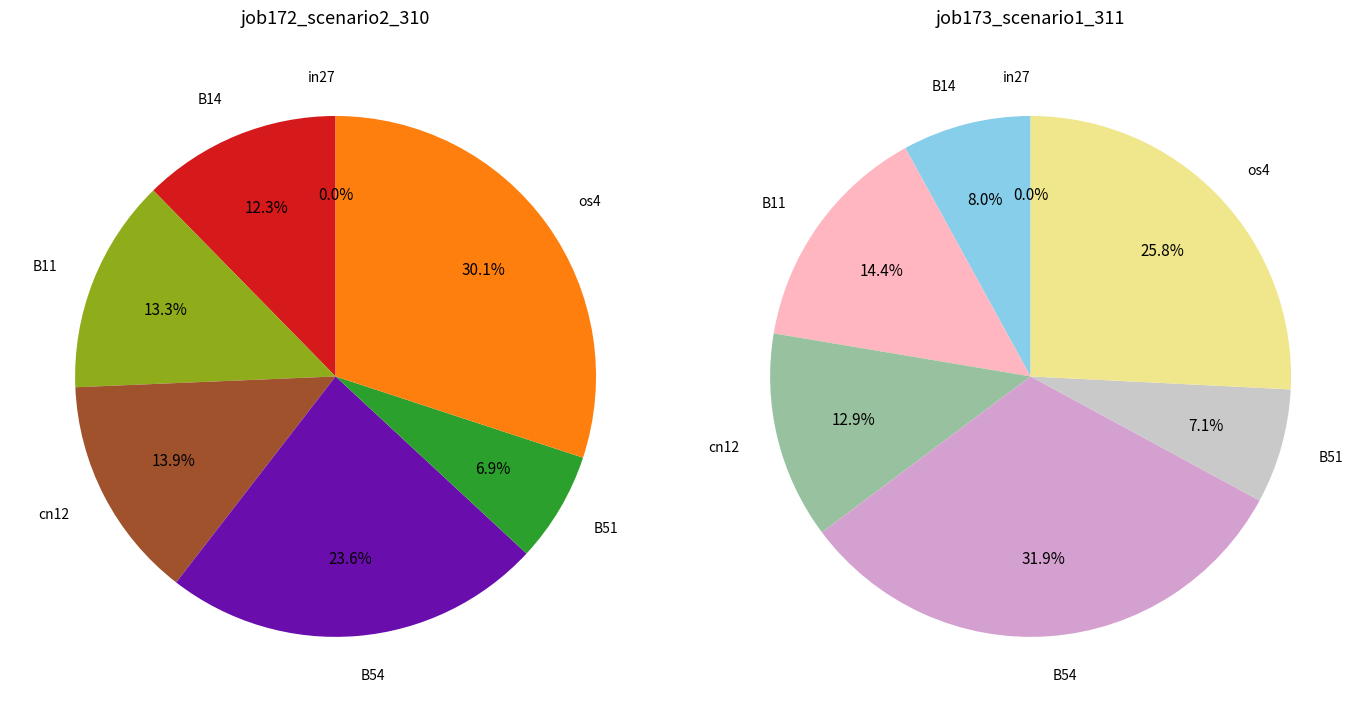

Count the number of slices in the pie.

7